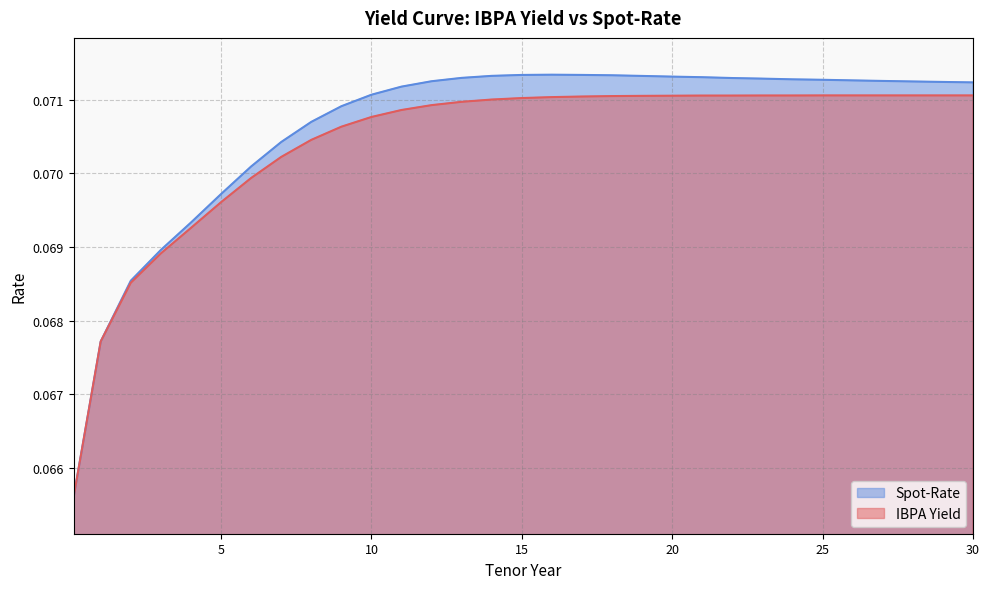

Does the chart have visible grid lines?

Yes